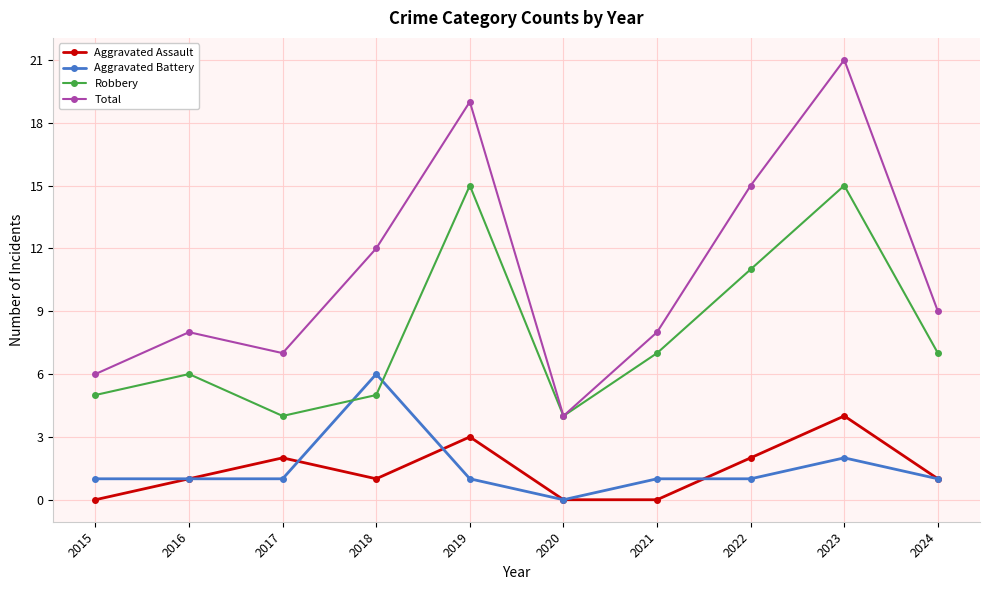

Read the Aggravated Assault value at 2024.

1